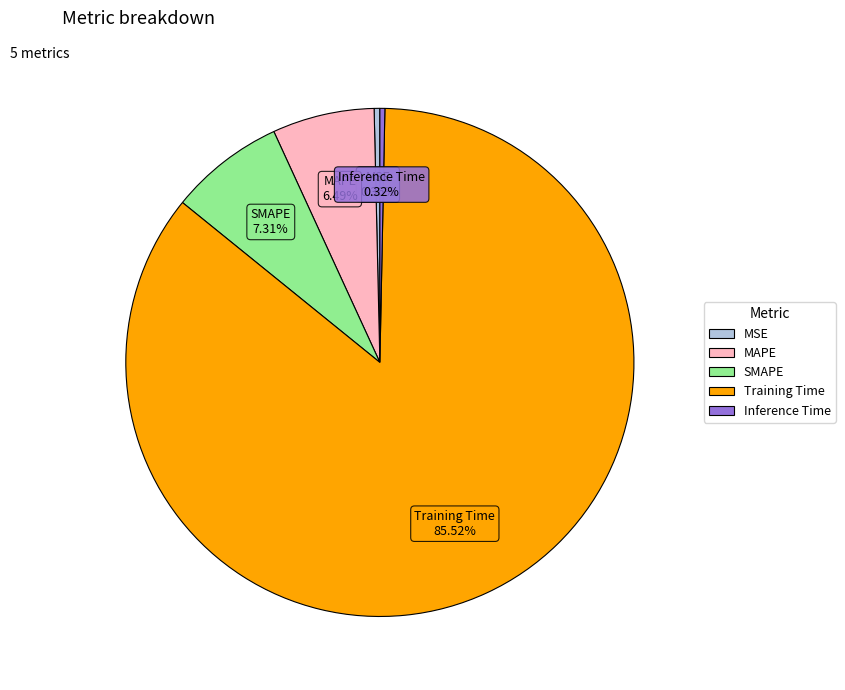

True or false: MAPE accounts for 6% of the total.

True